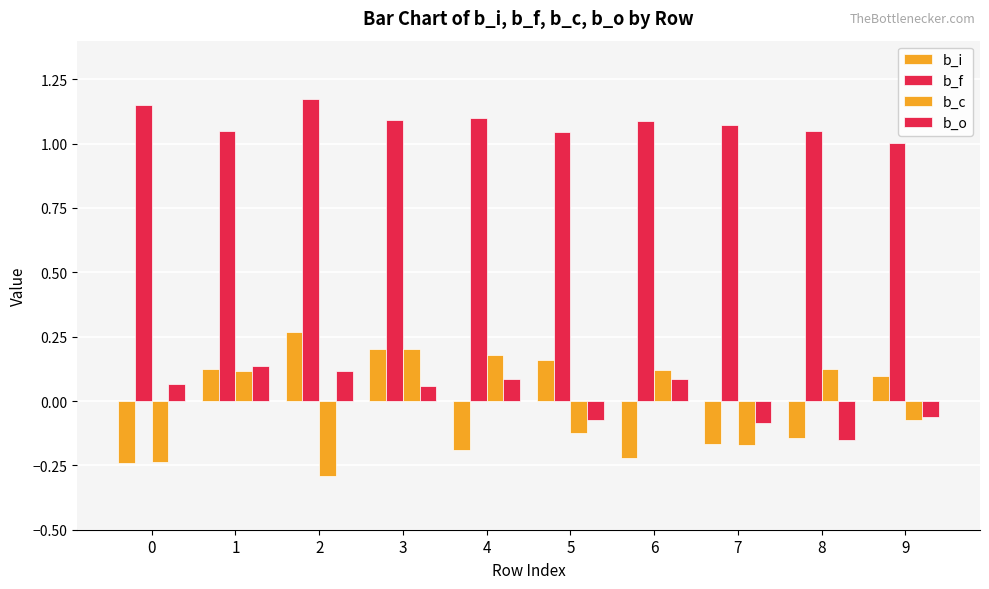

Which series has the widest spread of values?

b_i